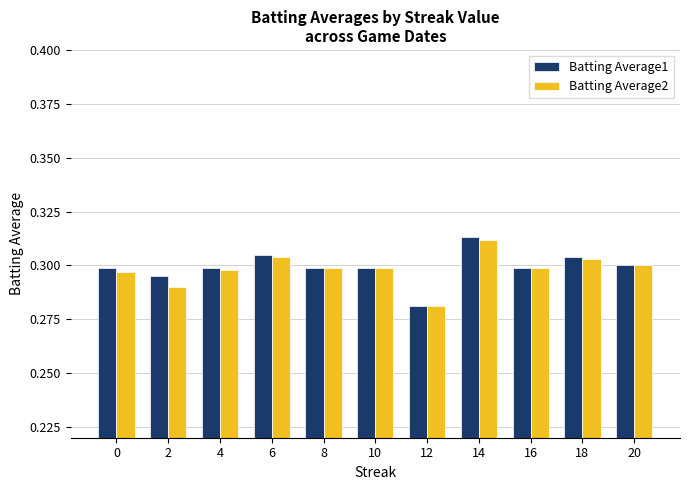

Is the value of Batting Average2 at 2 greater than the value of Batting Average1 at 14?

No